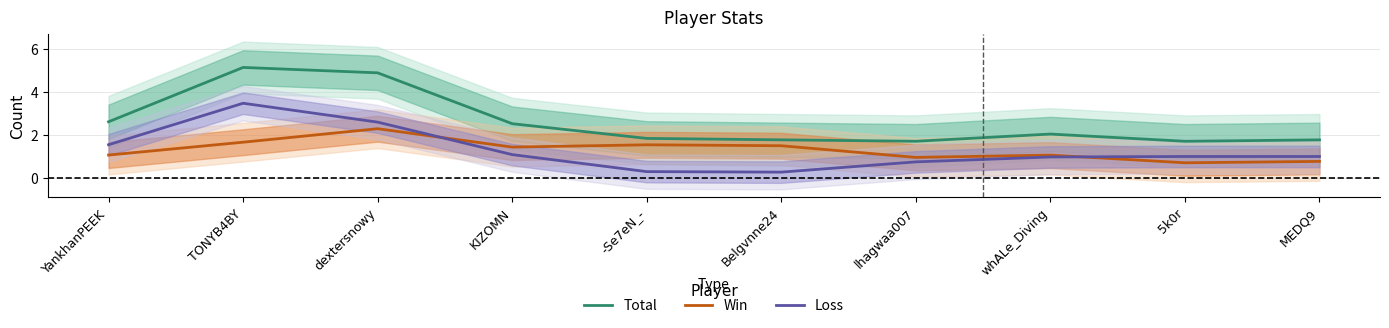

What is the maximum value shown in the chart?

5.1